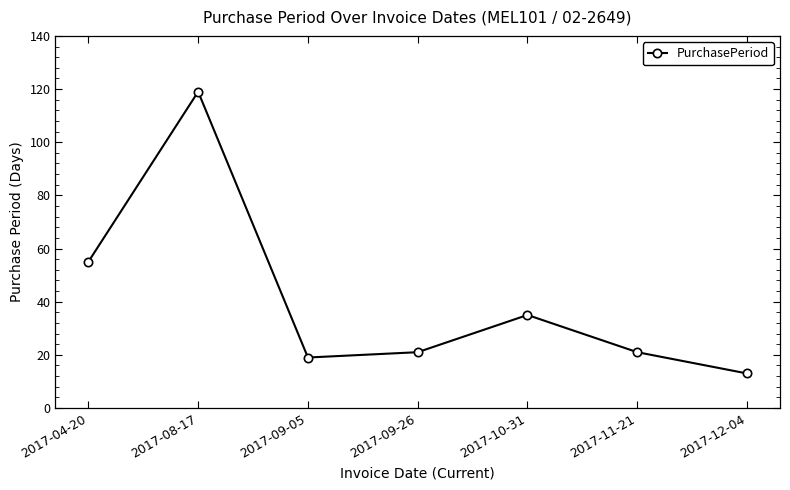

How many distinct data groups are displayed?

1